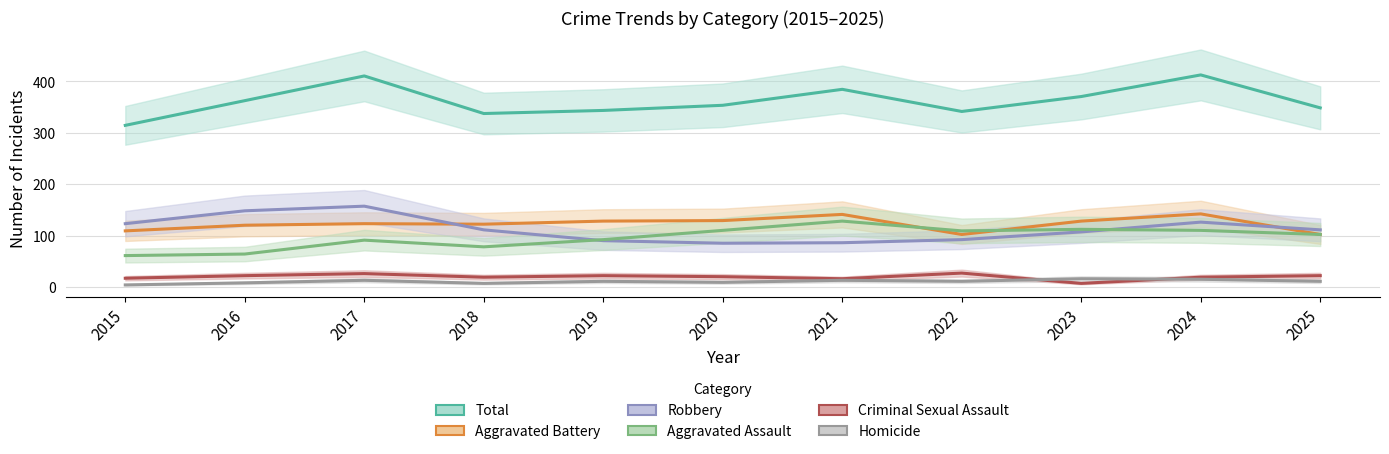

What value does the Homicide series have at 2025, to the nearest 10?

10